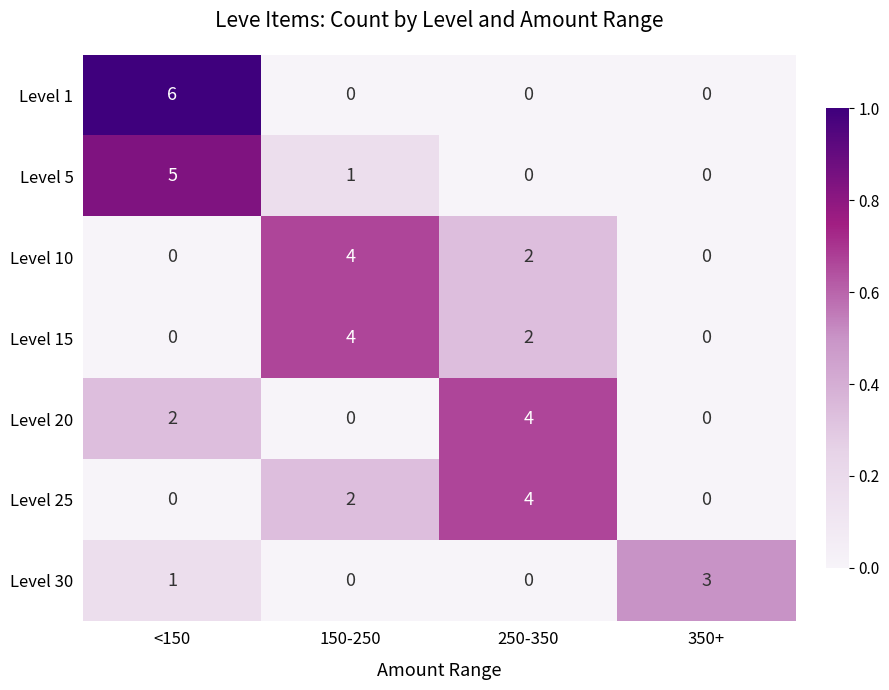

At which label is Level 15 closest to 2?

250-350